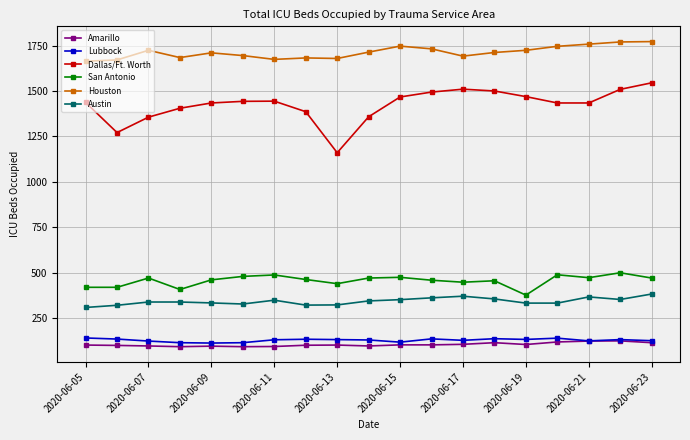

What is the value of the Lubbock point at the 2nd from the left?

134